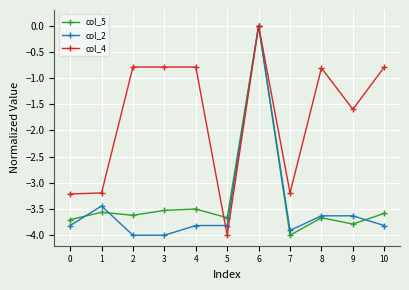

What is the difference between the highest and lowest values at 1?

0.4